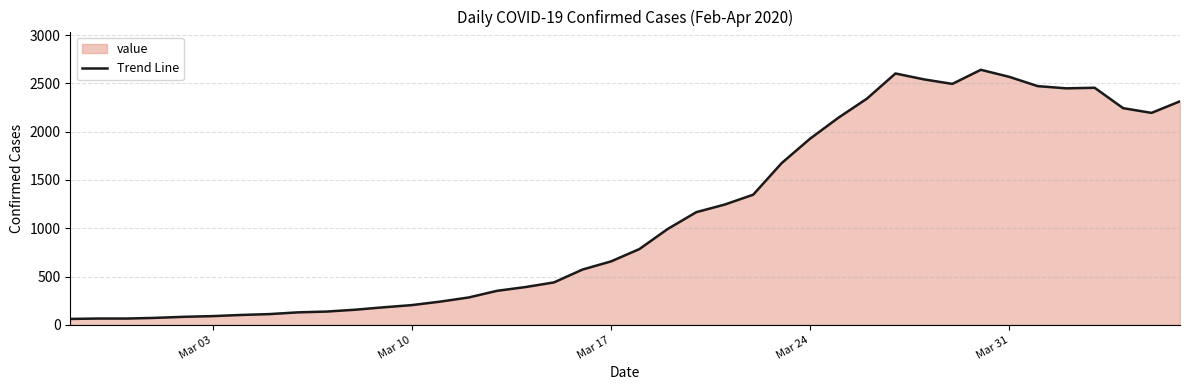

How many data points does each series have?

40